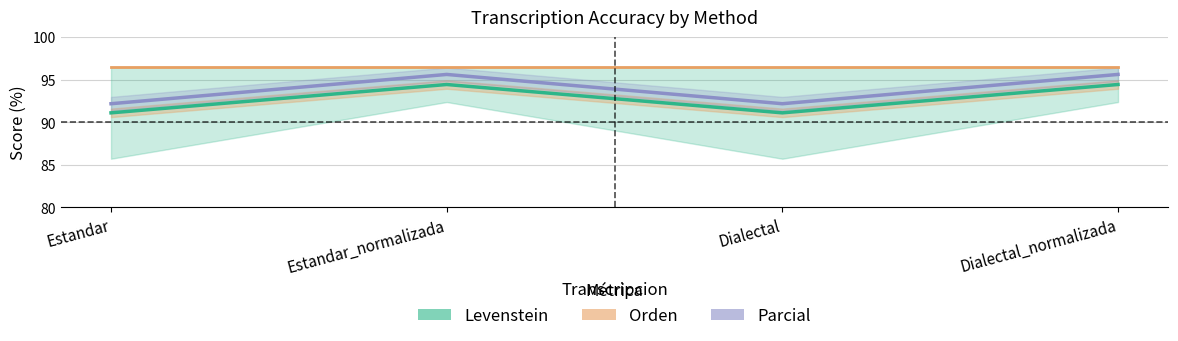

At how many categories does at least one series exceed 92?

4